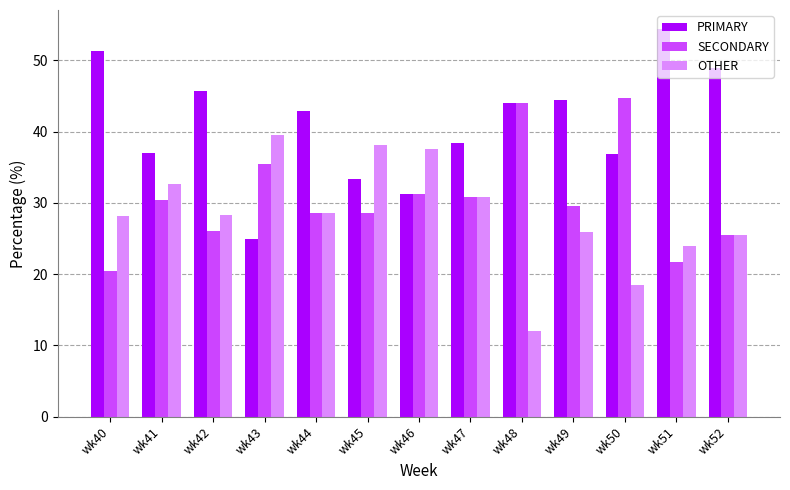

True or false: OTHER has a value of 57.6 at wk43.

False